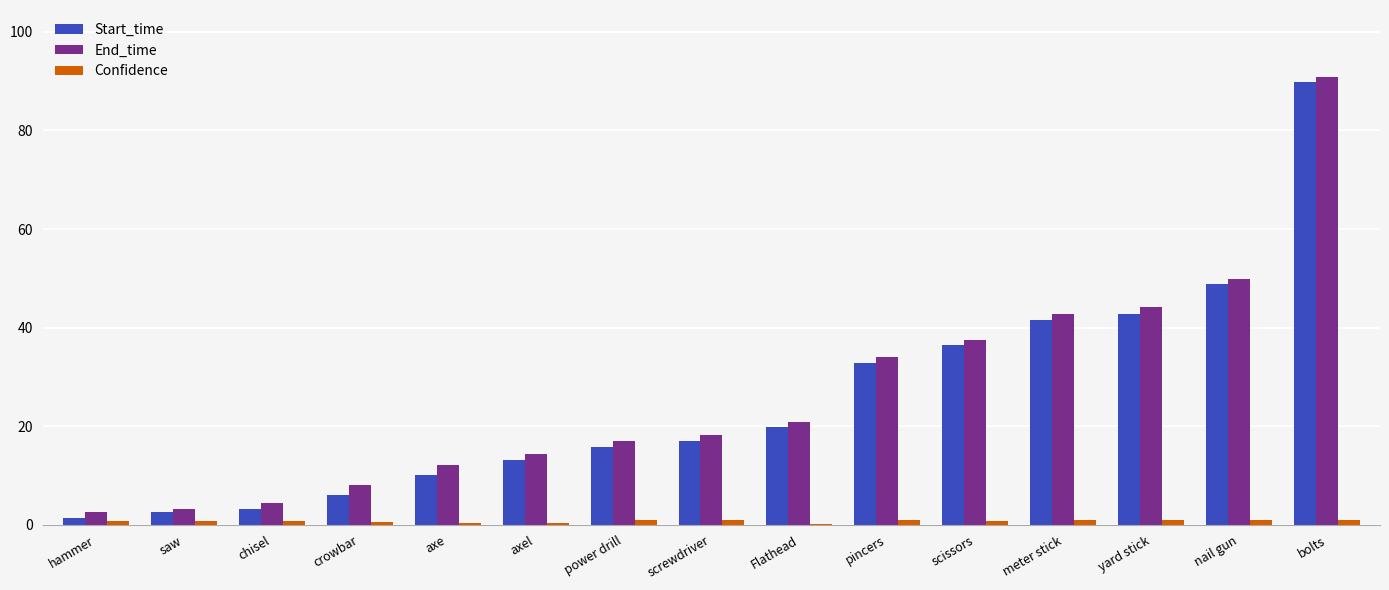

How many distinct data groups are displayed?

3